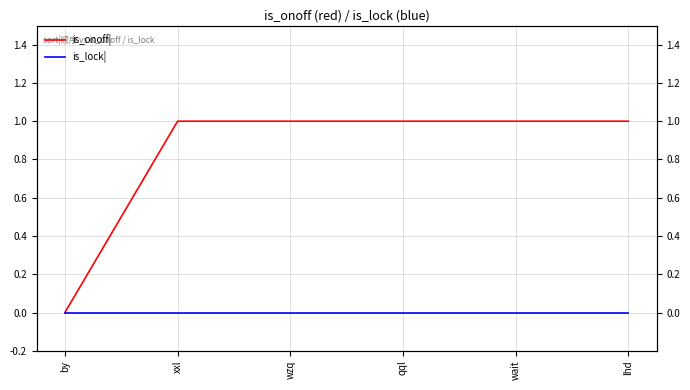

At which category does the chart reach its peak across all series?

xxl